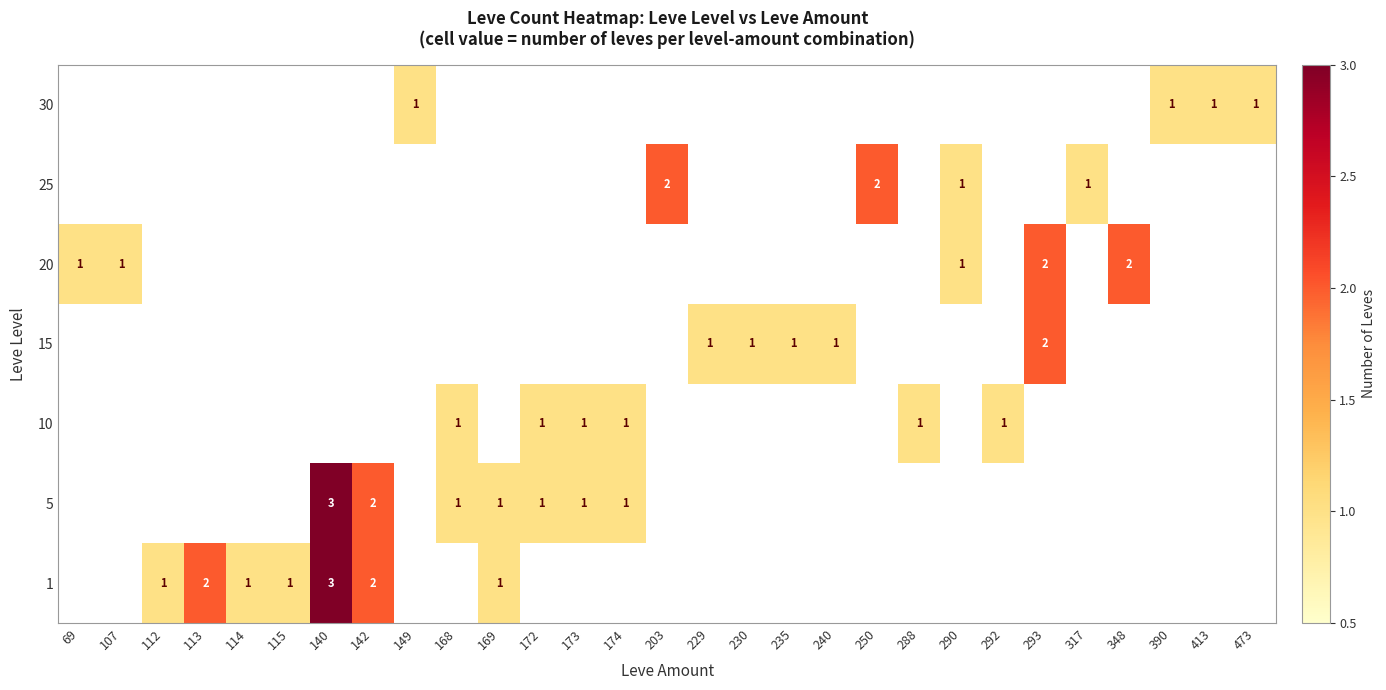

Is it true that 5 equals 1 at 140?

False